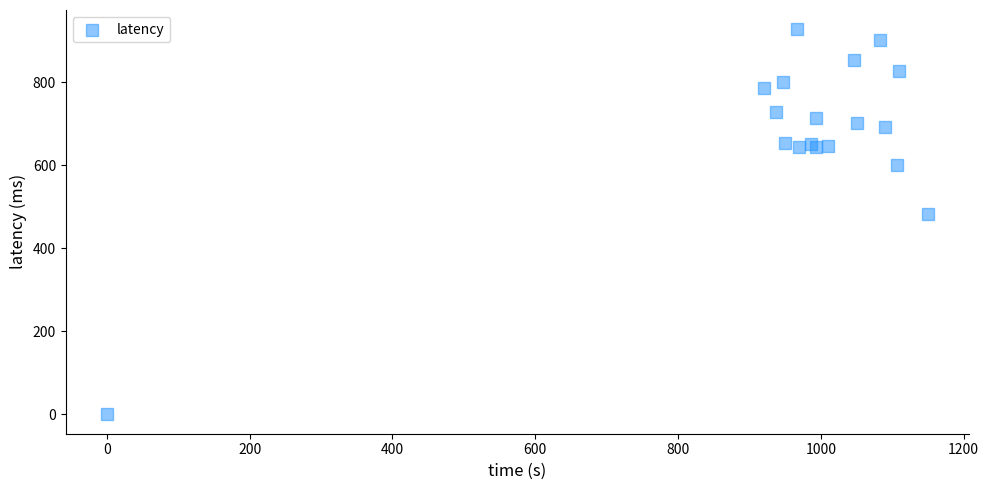

What Y value in the scatter plot is closest to 464?

482.6